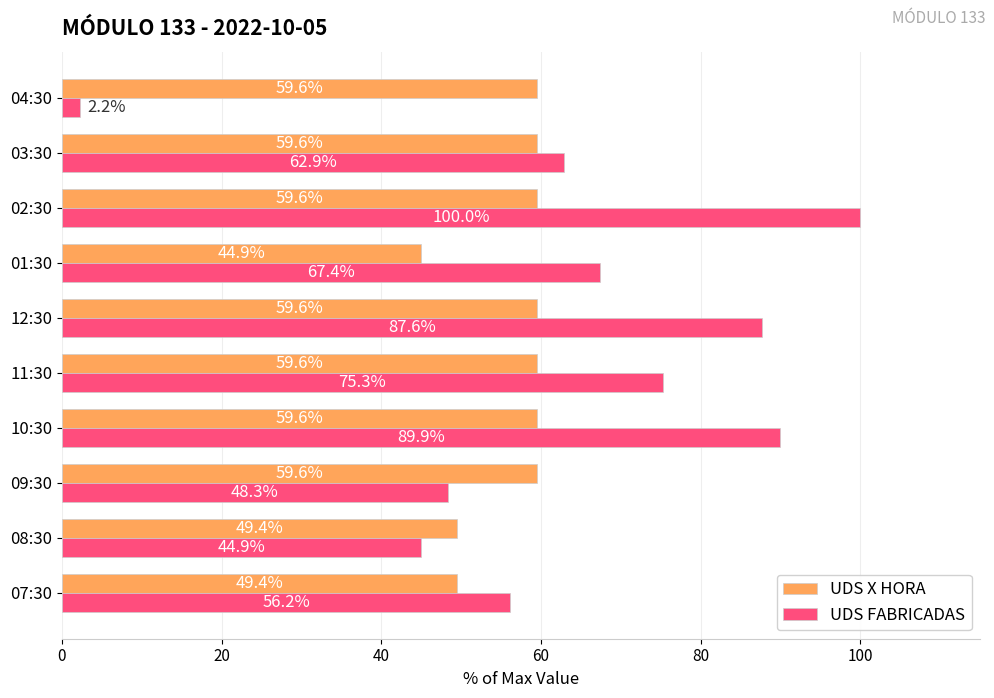

List the series in order of their peak value, lowest first.

UDS X HORA, UDS FABRICADAS